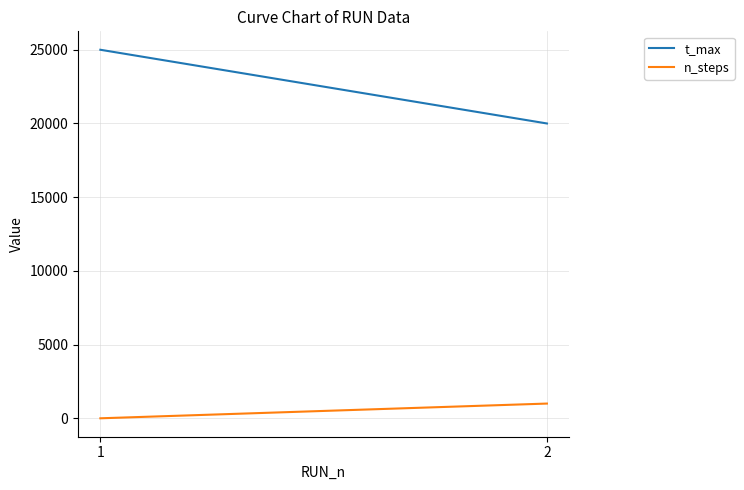

What is the sum of the n_steps values at 1 and 2?

1001